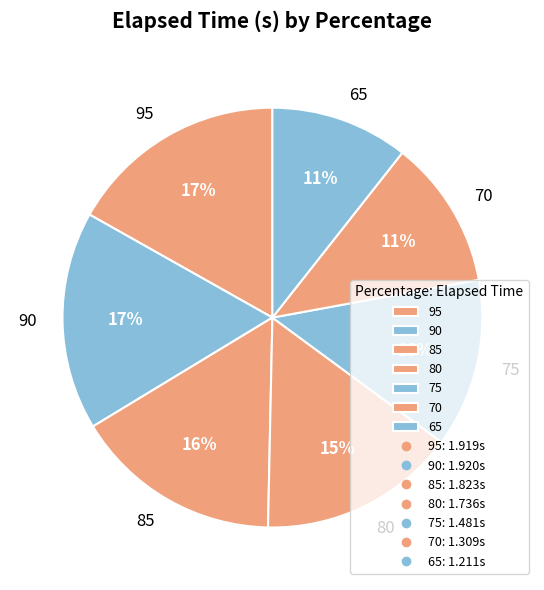

To the nearest percent, what is the average slice percentage?

14%